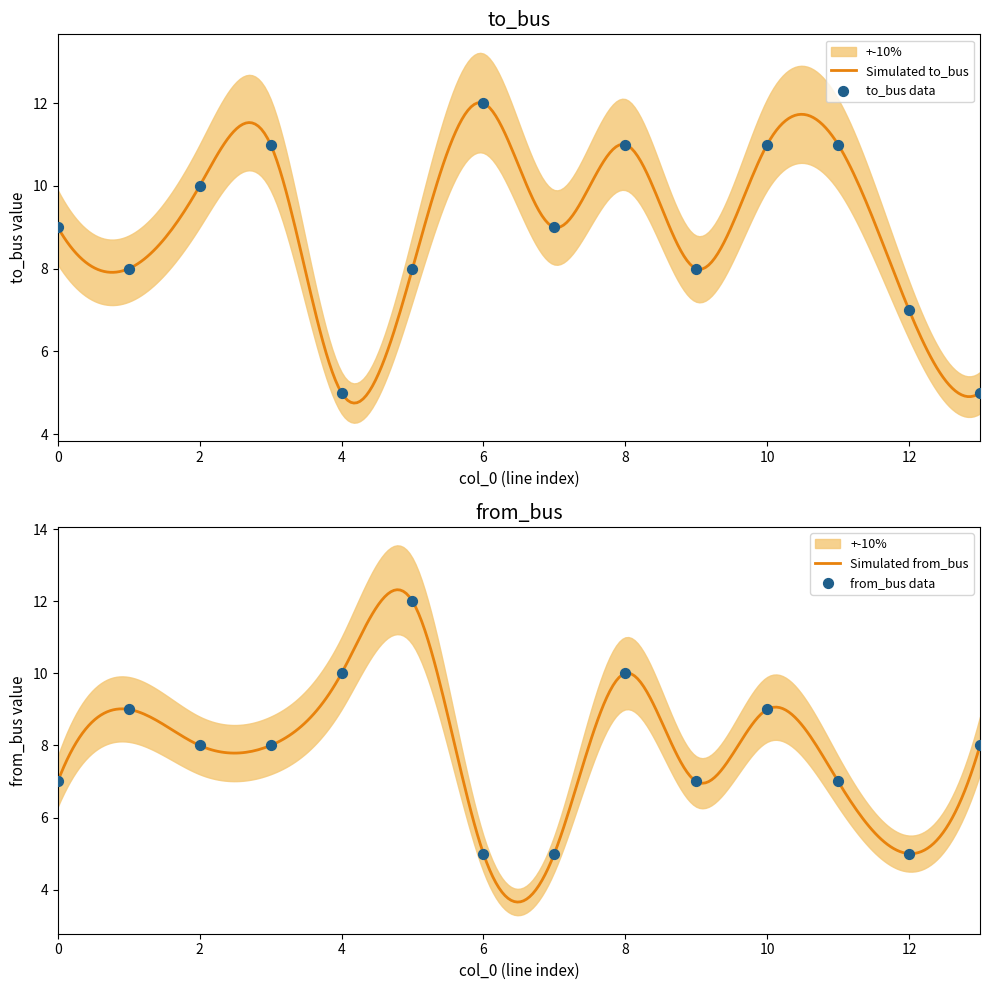

What is the total value across all series at 9?

15